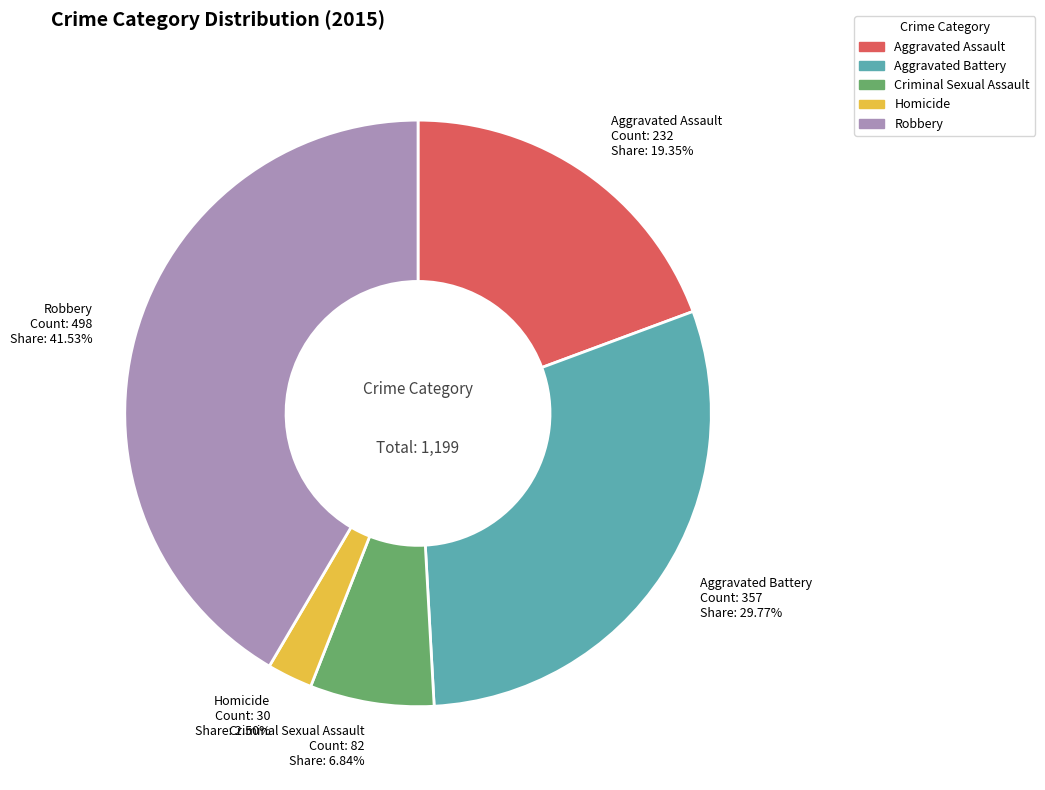

Does Criminal Sexual Assault account for over 50% of the chart?

No